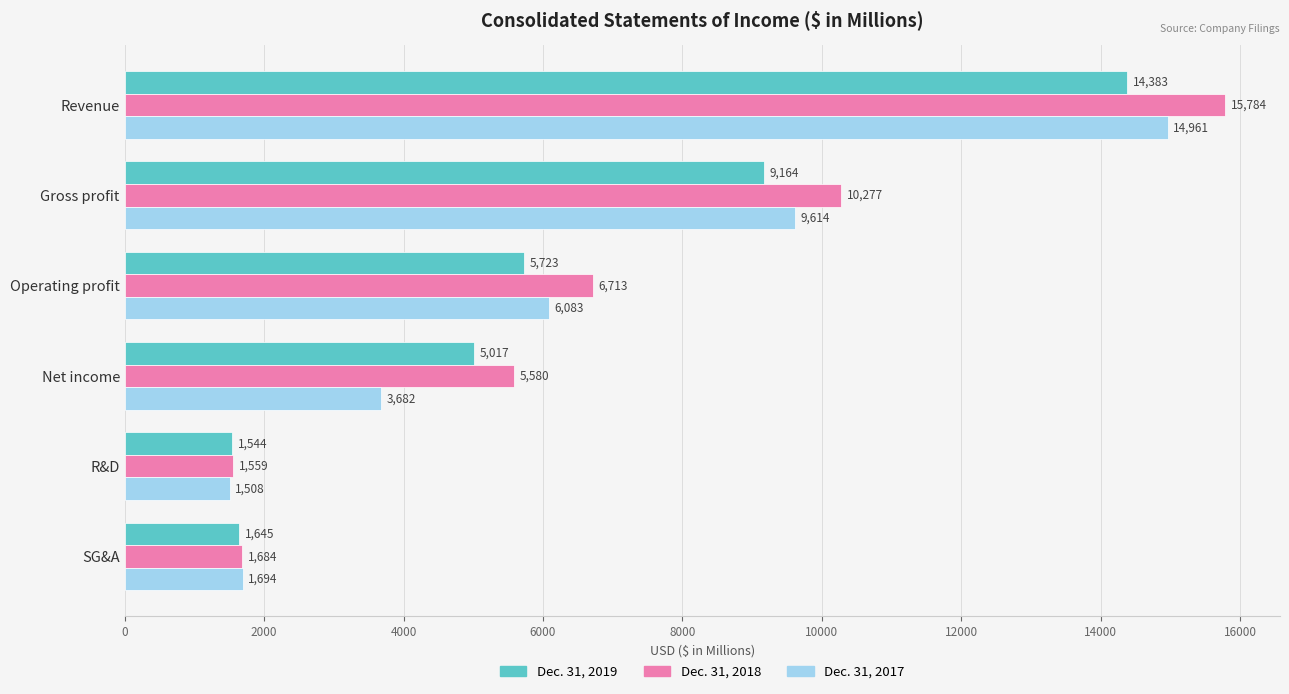

Is it true that Dec. 31, 2019 equals 5723 at Operating profit?

True